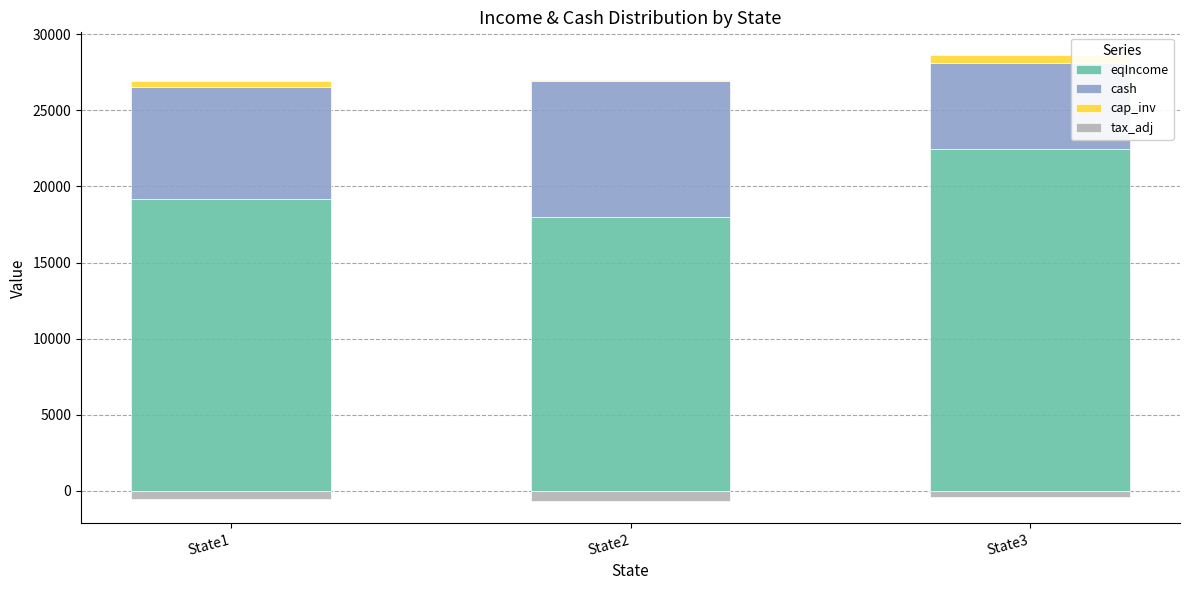

What is the spread (max minus min) of values at State2?

18653.2